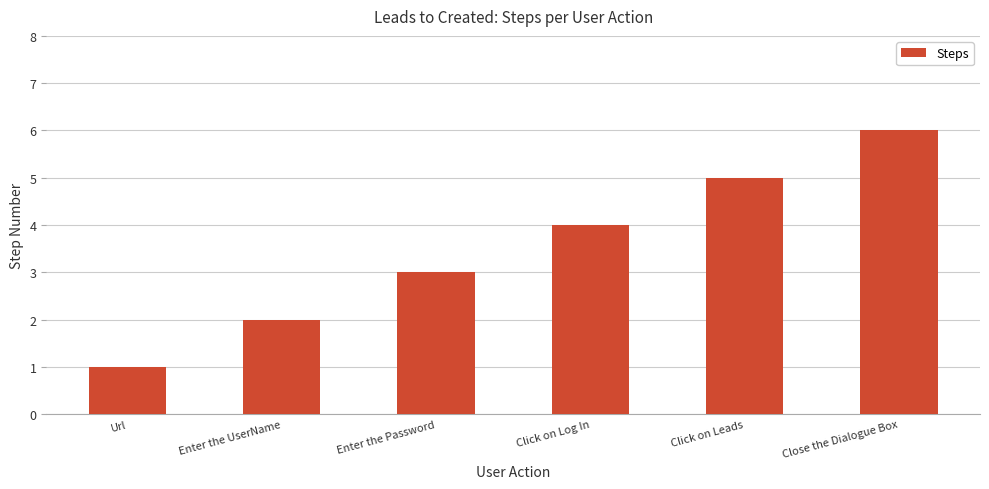

How many data points are less than 4?

3